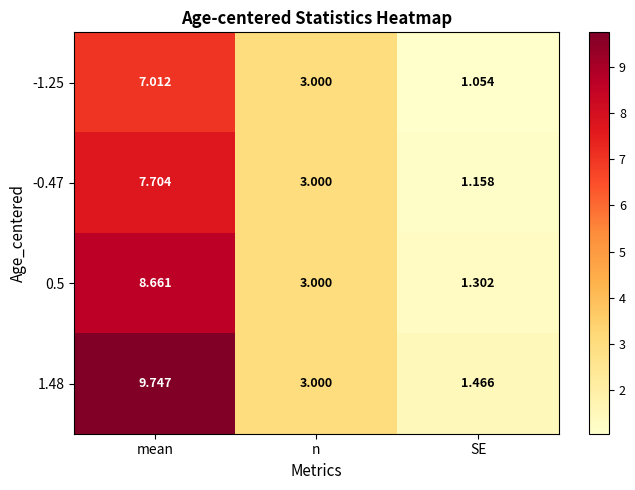

At which category is the sum across all series the highest?

mean